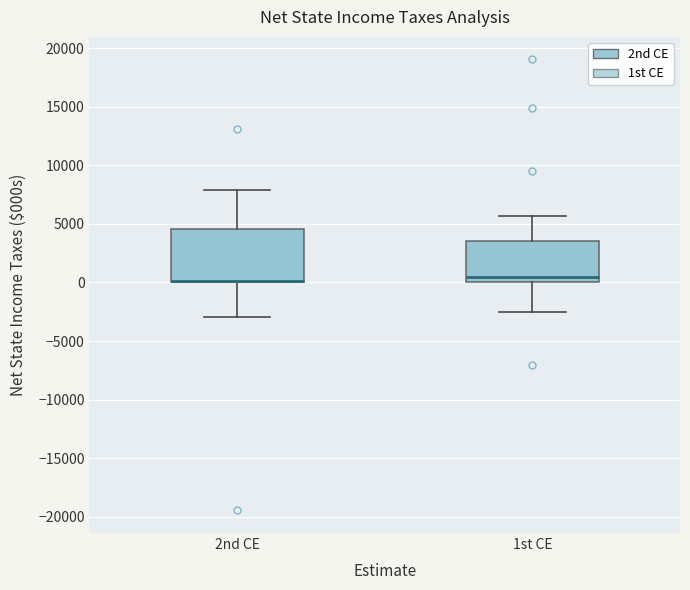

Comparing the boxes themselves (not the whiskers), which one is the tallest?

2nd CE